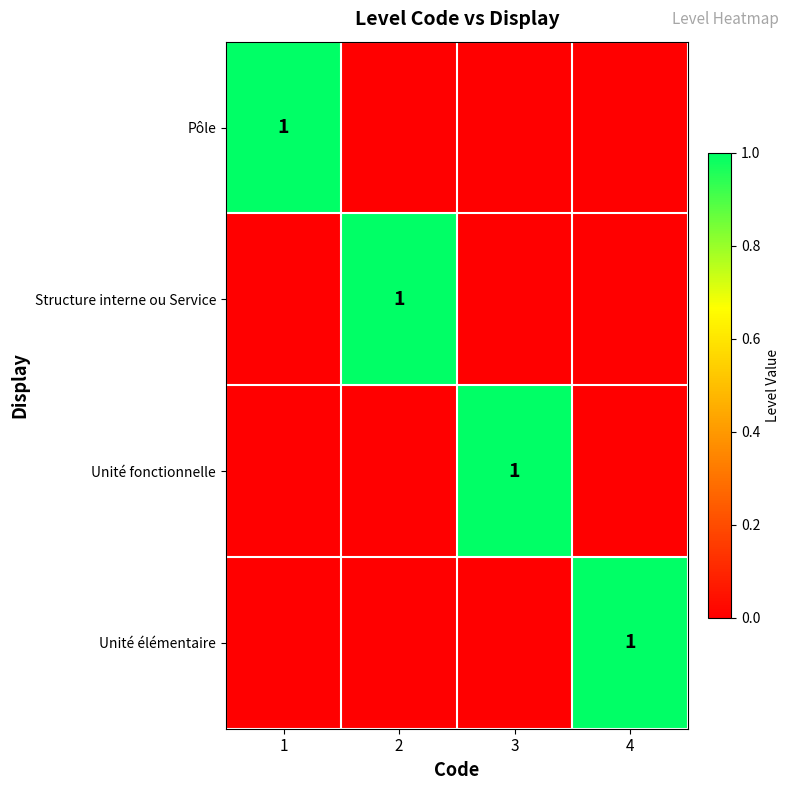

How many data points in Unité fonctionnelle are above 0?

1